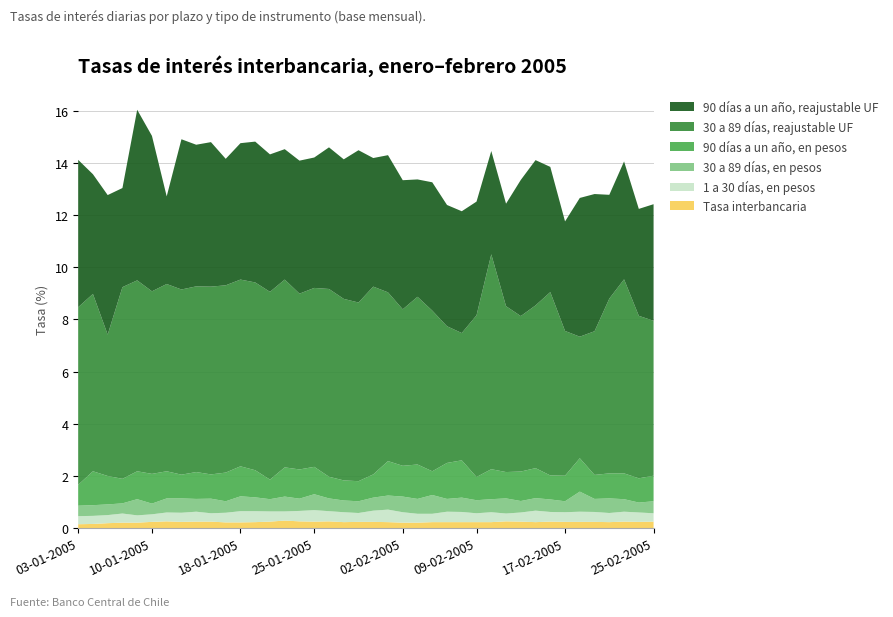

Reading left to right, what are all the values shown in this chart?

Tasa interbancaria: 0.1	0.2	0.2	0.2	0.2	0.2	0.3	0.2	0.2	0.2	0.2	0.2	0.2	0.2	0.3	0.3	0.2	0.3	0.2	0.2	0.2	0.2	0.2	0.2	0.2	0.2	0.2	0.2	0.2	0.3	0.2	0.2	0.2	0.2	0.2	0.2	0.2	0.2	0.2	0.2
1 a 30 días, en pesos: 0.3	0.3	0.3	0.3	0.3	0.3	0.3	0.3	0.4	0.3	0.4	0.4	0.4	0.4	0.3	0.4	0.4	0.4	0.4	0.3	0.4	0.5	0.4	0.3	0.3	0.4	0.4	0.3	0.4	0.3	0.3	0.4	0.4	0.4	0.4	0.4	0.3	0.4	0.4	0.3
30 a 89 días, en pesos: 0.4	0.4	0.4	0.4	0.6	0.4	0.5	0.6	0.5	0.6	0.4	0.6	0.5	0.5	0.6	0.5	0.6	0.5	0.5	0.5	0.5	0.5	0.6	0.6	0.7	0.5	0.6	0.5	0.5	0.6	0.4	0.5	0.5	0.4	0.8	0.5	0.6	0.5	0.4	0.5
90 días a un año, en pesos: 0.8	1.3	1.1	0.9	1.1	1.1	1.0	0.9	1.0	0.9	1.1	1.1	1.0	0.8	1.1	1.1	1.1	0.8	0.8	0.8	0.9	1.3	1.2	1.3	0.9	1.4	1.4	0.9	1.1	1.0	1.1	1.1	0.9	1.0	1.3	0.9	1.0	1.0	0.9	1.0
30 a 89 días, reajustable UF: 6.8	6.8	5.4	7.3	7.3	7.0	7.2	7.1	7.1	7.2	7.2	7.2	7.2	7.2	7.2	6.7	6.9	7.2	7.0	6.8	7.2	6.5	6.0	6.4	6.2	5.2	4.9	6.2	8.2	6.4	6.0	6.2	7.0	5.5	4.7	5.5	6.7	7.4	6.2	5.9
90 días a un año, reajustable UF: 5.7	4.6	5.3	3.8	6.5	6.0	3.4	5.8	5.4	5.5	4.8	5.2	5.4	5.3	5.0	5.1	5.0	5.4	5.3	5.8	4.9	5.3	5.0	4.5	4.9	4.7	4.7	4.4	4.0	3.9	5.2	5.6	4.8	4.2	5.3	5.3	4.0	4.5	4.1	4.5